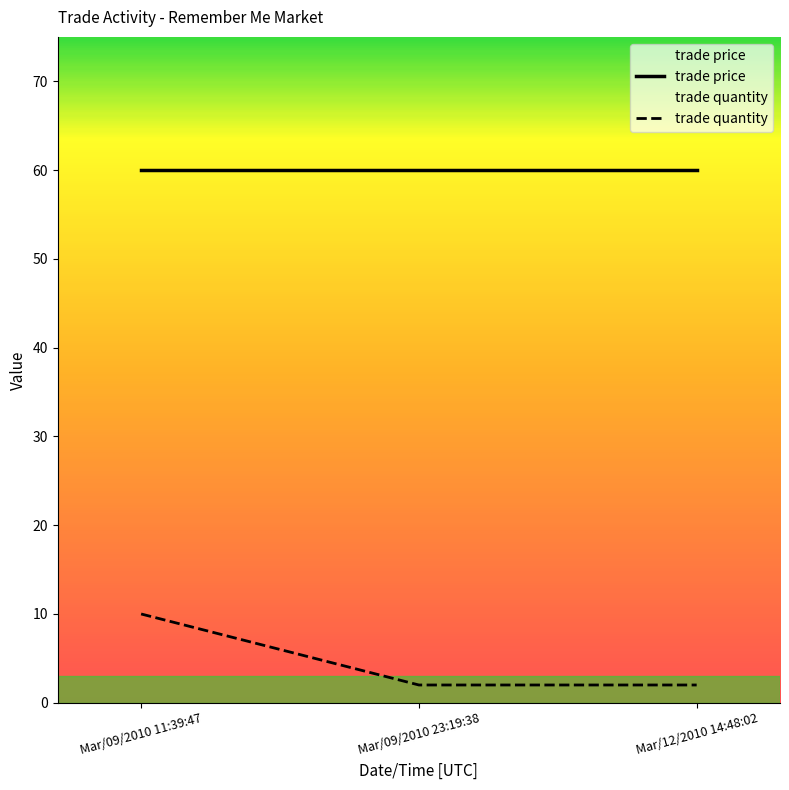

Does the chart have visible grid lines?

No